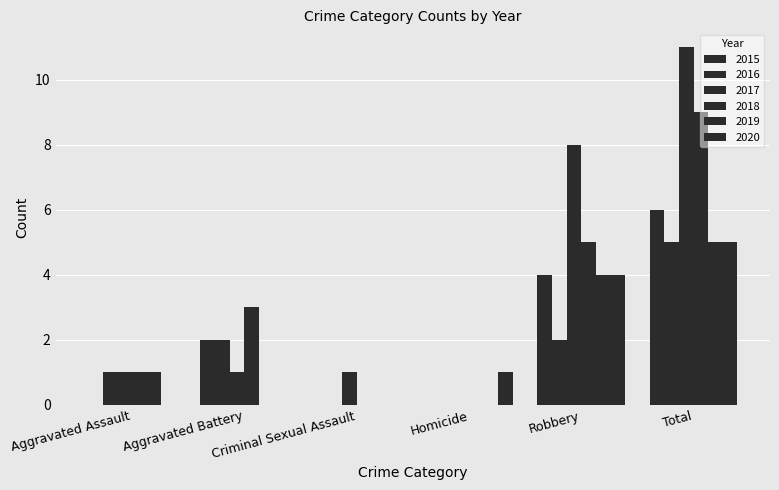

Reading left to right, transcribe all the data shown in this chart.

2015: Aggravated Assault=0	Aggravated Battery=2	Criminal Sexual Assault=0	Homicide=0	Robbery=4	Total=6
2016: Aggravated Assault=1	Aggravated Battery=2	Criminal Sexual Assault=0	Homicide=0	Robbery=2	Total=5
2017: Aggravated Assault=1	Aggravated Battery=1	Criminal Sexual Assault=1	Homicide=0	Robbery=8	Total=11
2018: Aggravated Assault=1	Aggravated Battery=3	Criminal Sexual Assault=0	Homicide=0	Robbery=5	Total=9
2019: Aggravated Assault=1	Aggravated Battery=0	Criminal Sexual Assault=0	Homicide=0	Robbery=4	Total=5
2020: Aggravated Assault=0	Aggravated Battery=0	Criminal Sexual Assault=0	Homicide=1	Robbery=4	Total=5